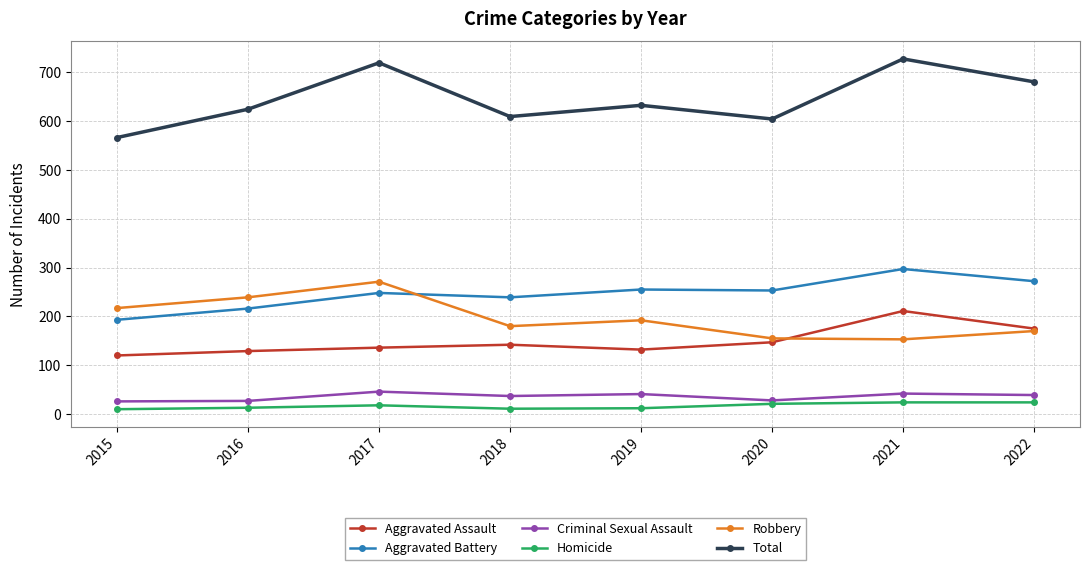

True or false: Homicide and Aggravated Battery intersect in this chart.

False